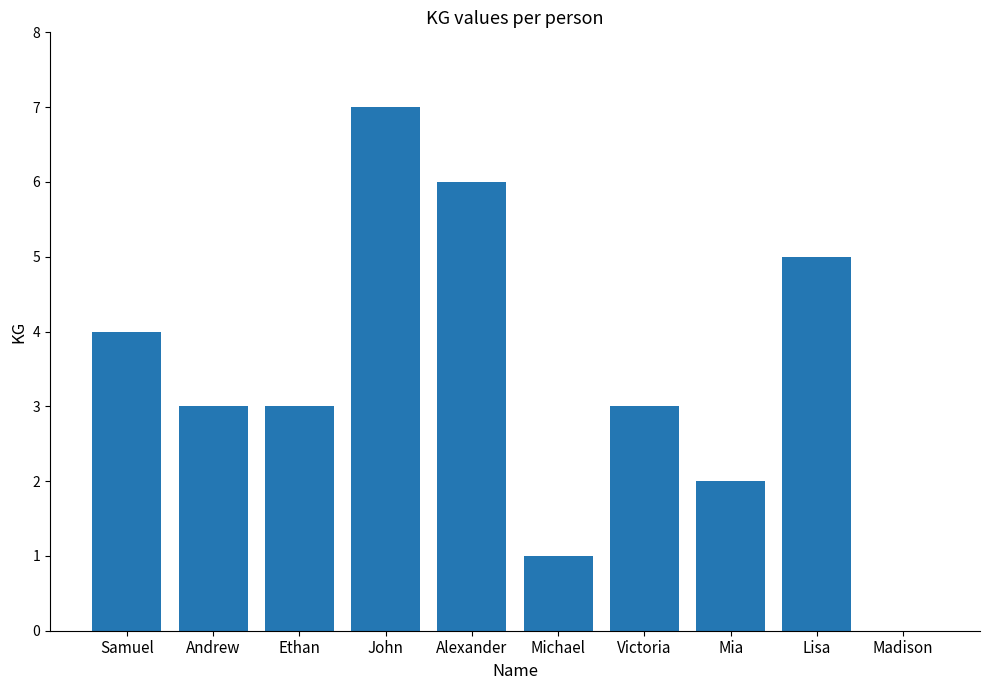

True or false: the data shows 4 at Samuel.

True